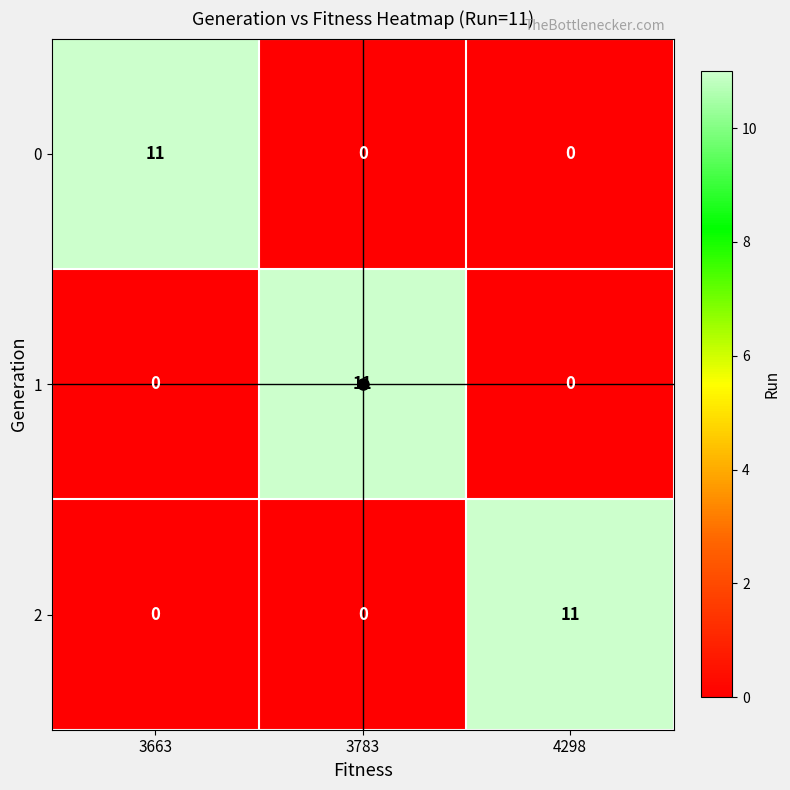

How many categories are shown in the chart?

3